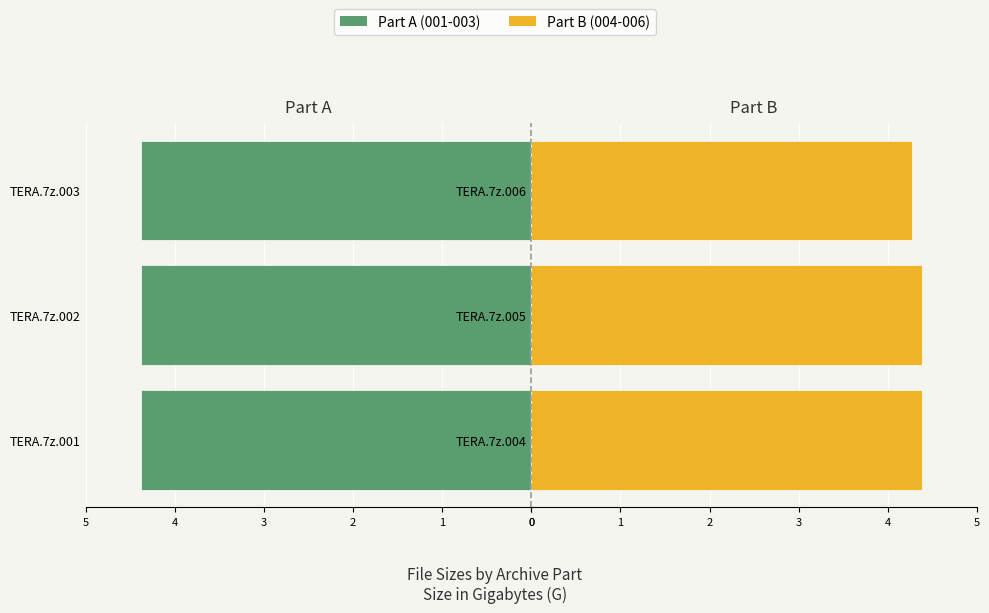

What are all the series names shown in the legend?

Part A (001-003), Part B (004-006)